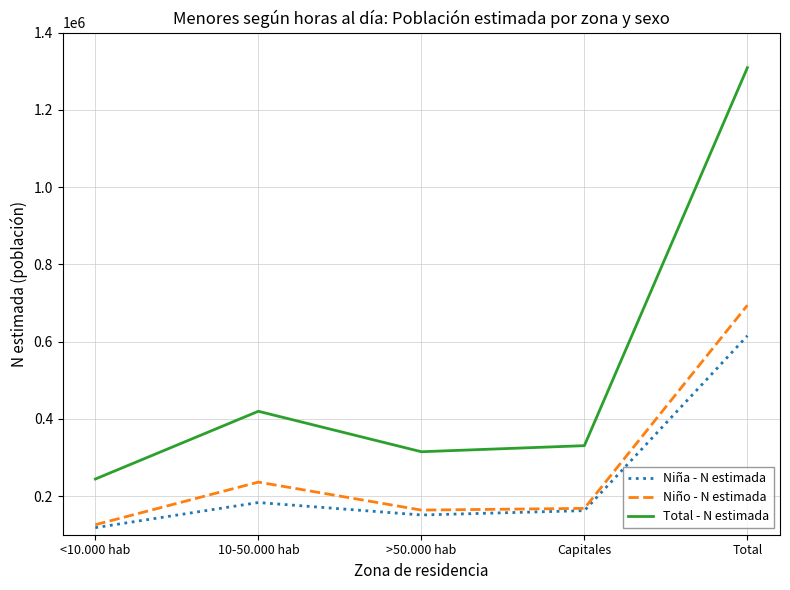

At which category does the chart reach its minimum across all series?

<10.000 hab